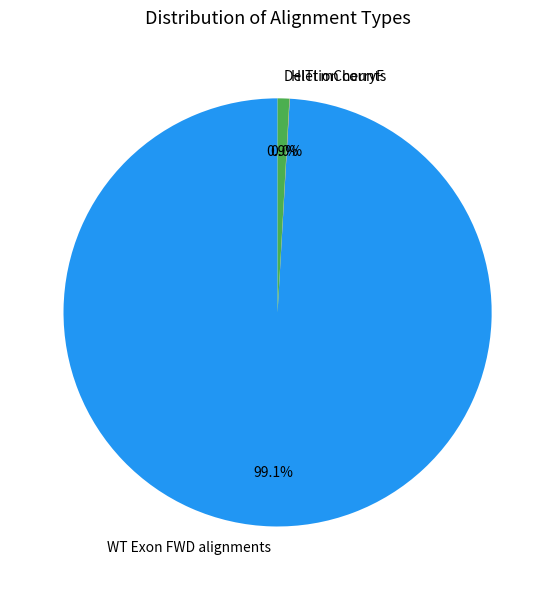

Is there any slice that represents more than half of the pie?

Yes